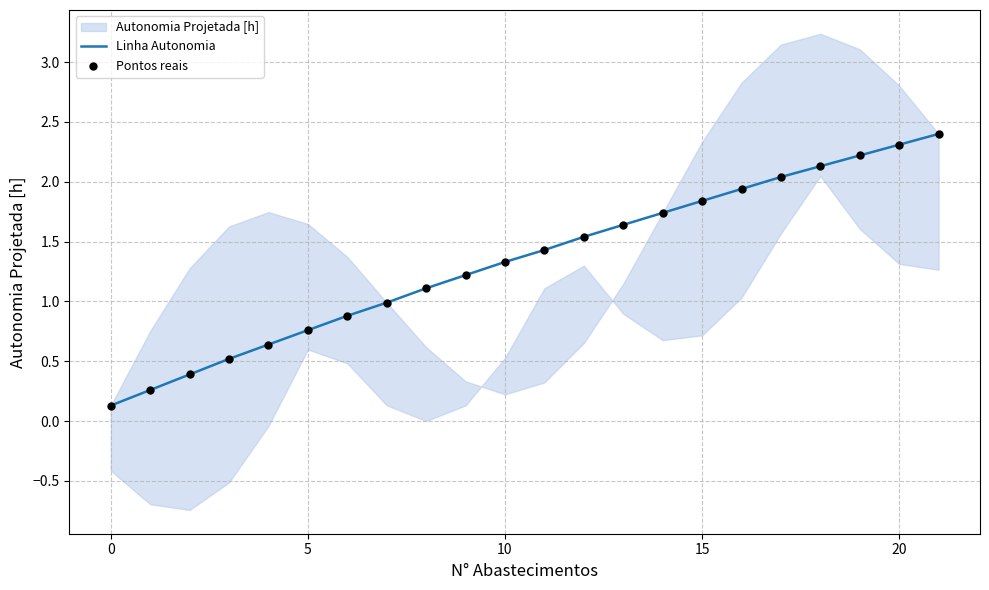

The value of Linha Autonomia at 0 is 0.1. True or false?

True